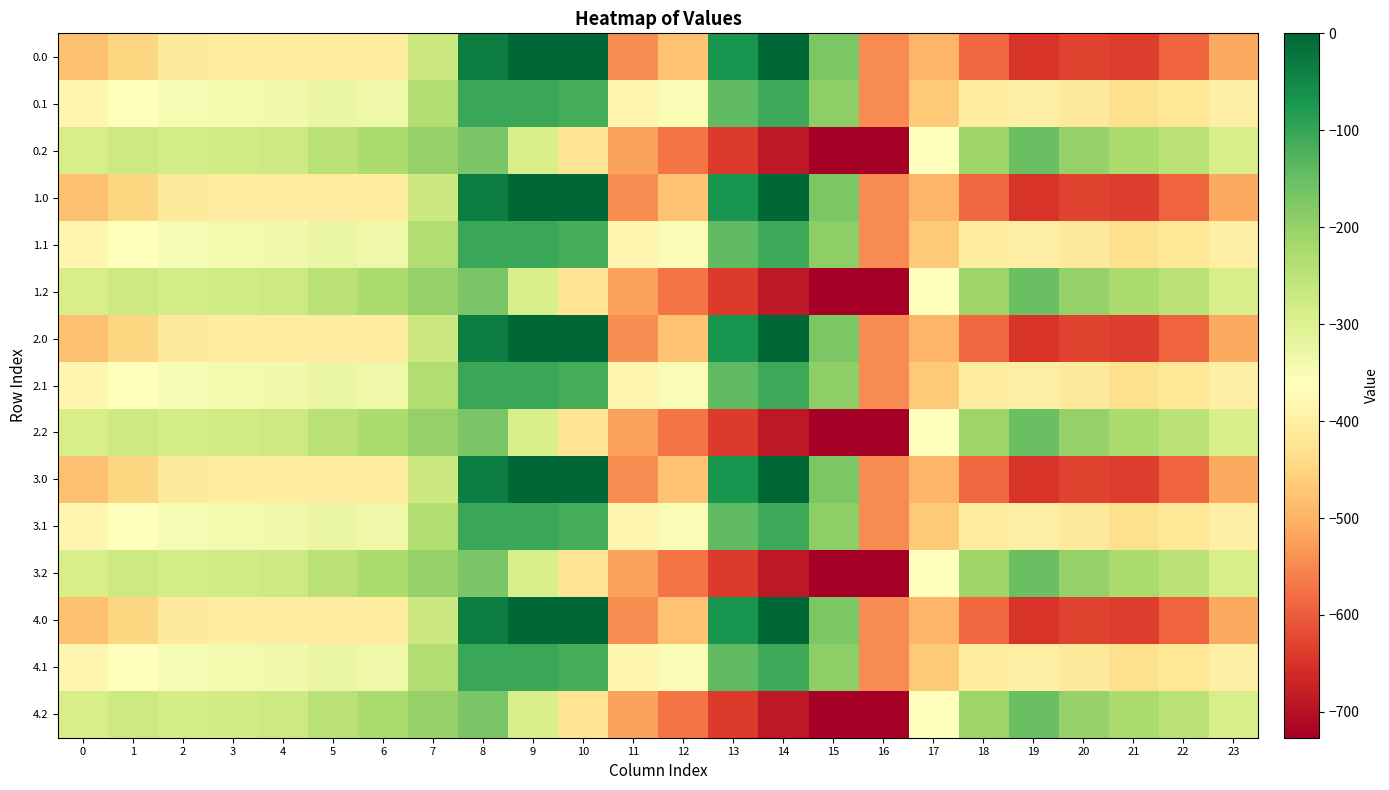

How many categories are shown in the chart?

24